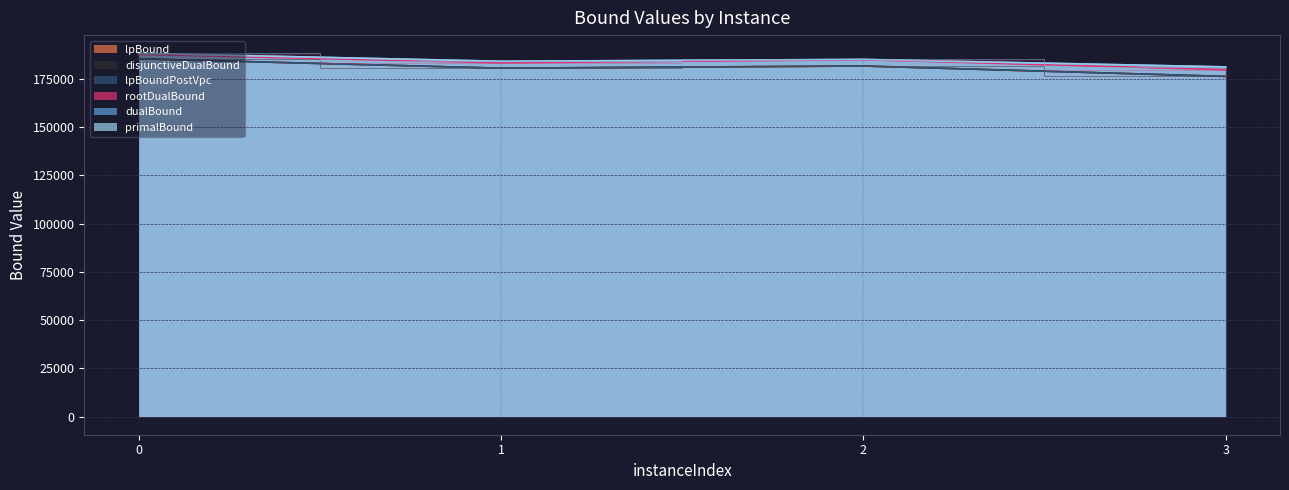

Is the value of lpBound at 0 greater than the value of rootDualBound at 3?

Yes